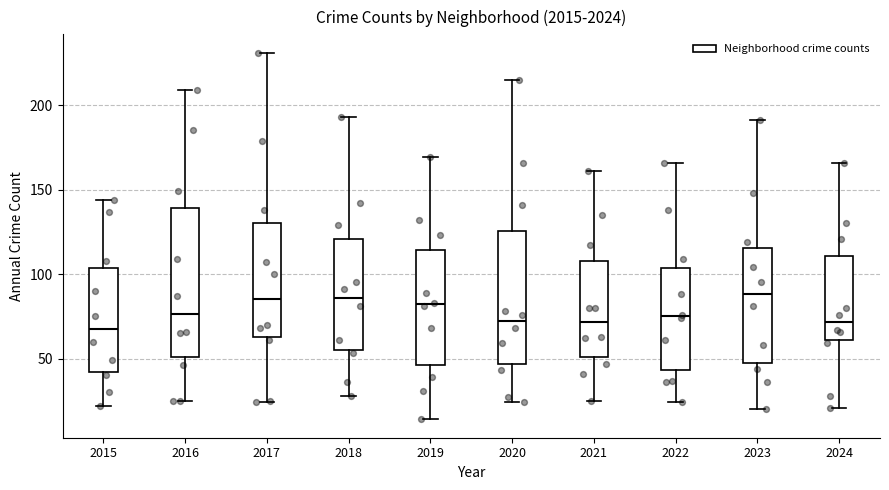

Where is the upper edge of the box at x = 2024 on the y-axis? The values are not printed on the chart, so give them approximately, as read against the axis.

110